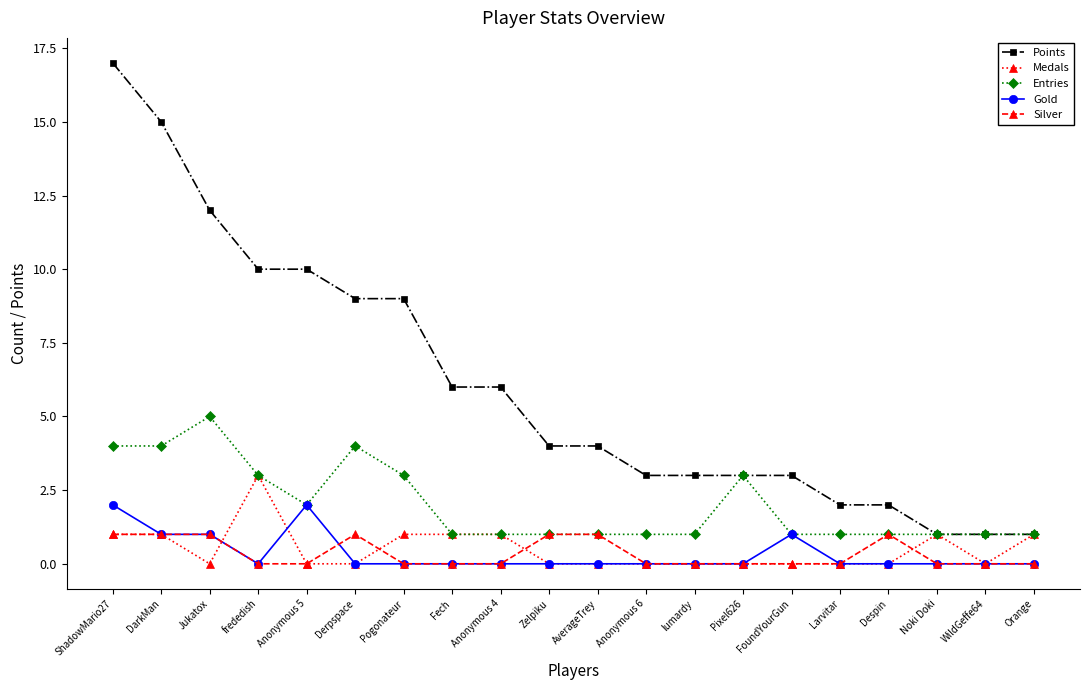

Count the number of data series in this chart.

5